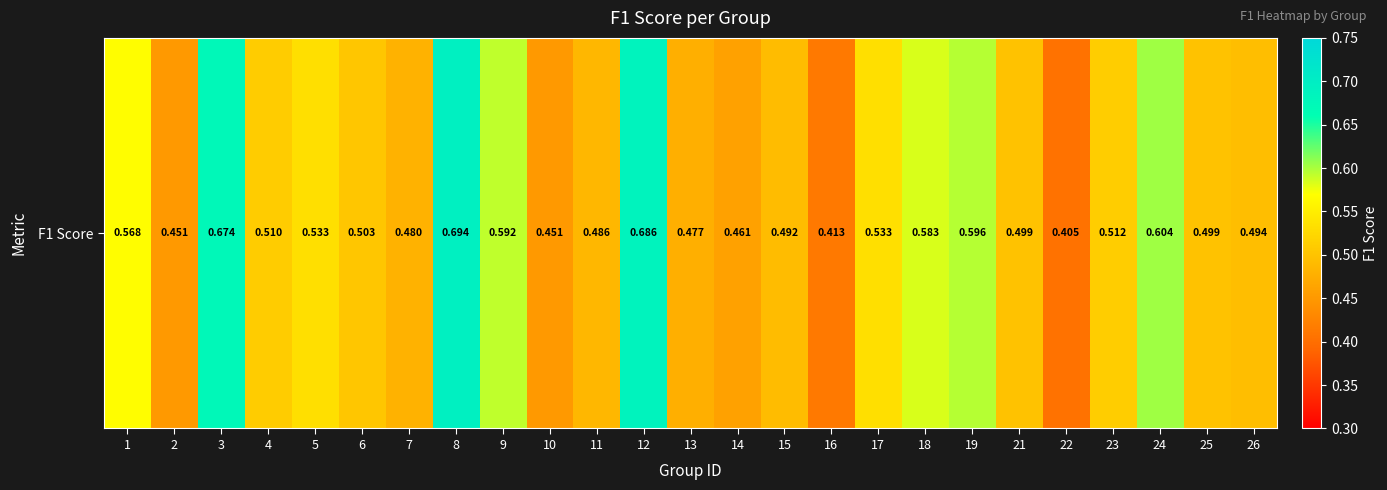

Rank the categories by value from lowest to highest.

22, 16, 2, 10, 14, 13, 7, 11, 15, 26, 25, 21, 6, 4, 23, 17, 5, 1, 18, 9, 19, 24, 3, 12, 8